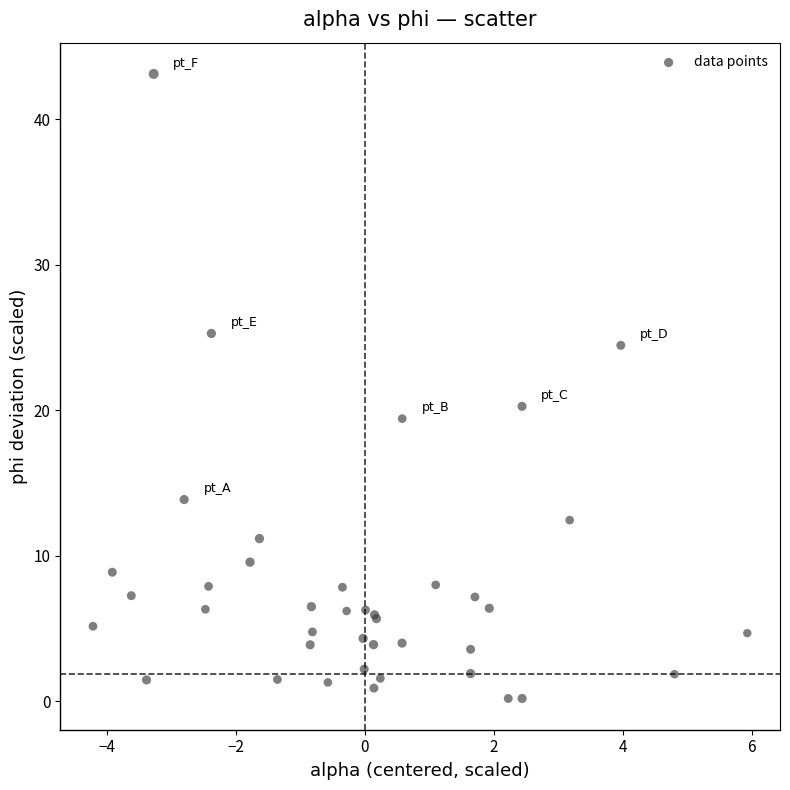

What Y value in the scatter plot is closest to 21?

20.3